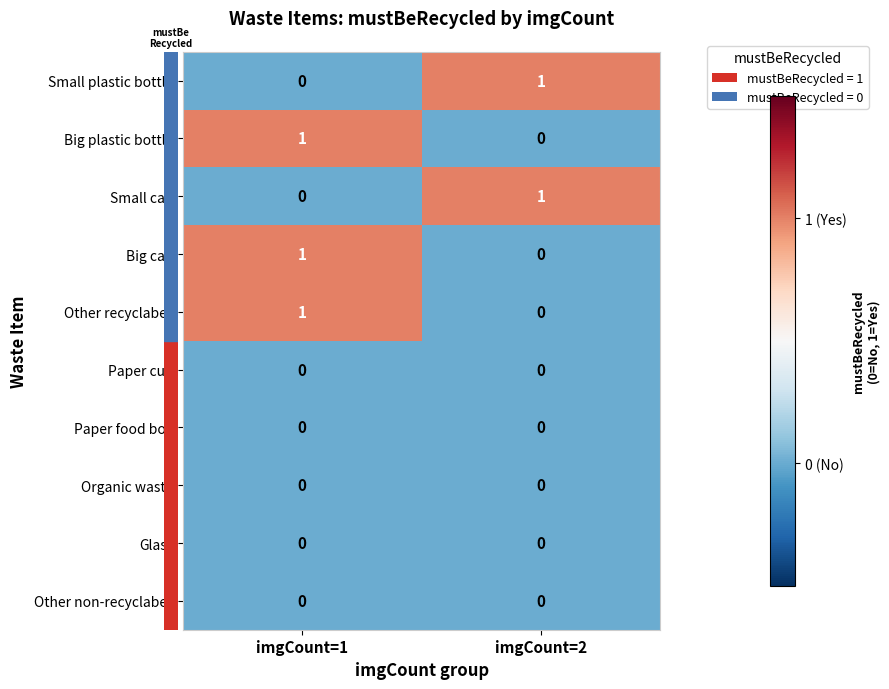

True or false: Big plastic bottle has a value of 0 at imgCount=1.

False